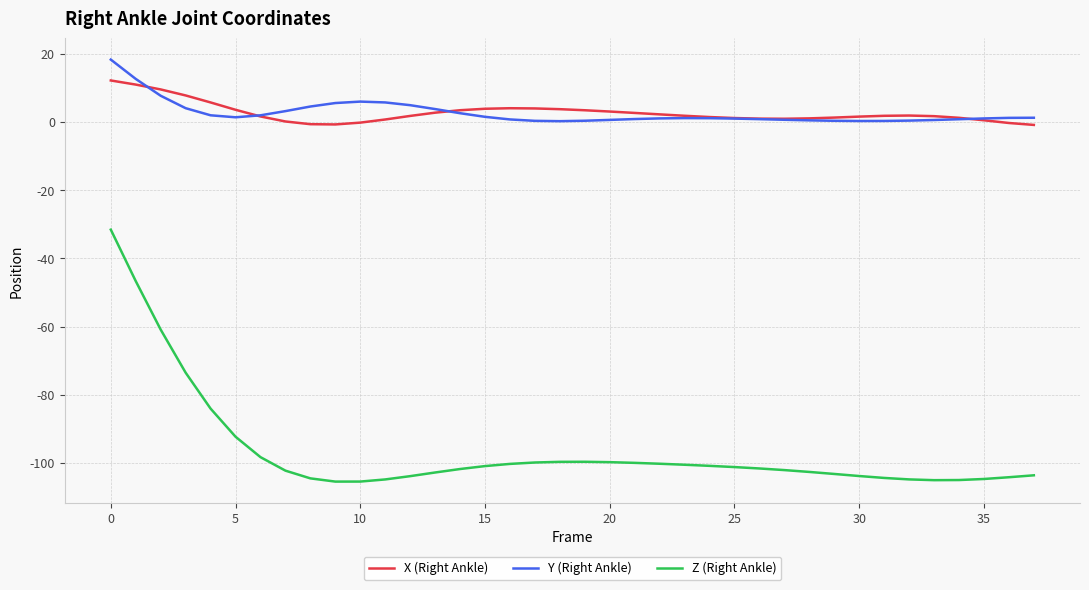

What is the maximum value shown in the chart?

18.3